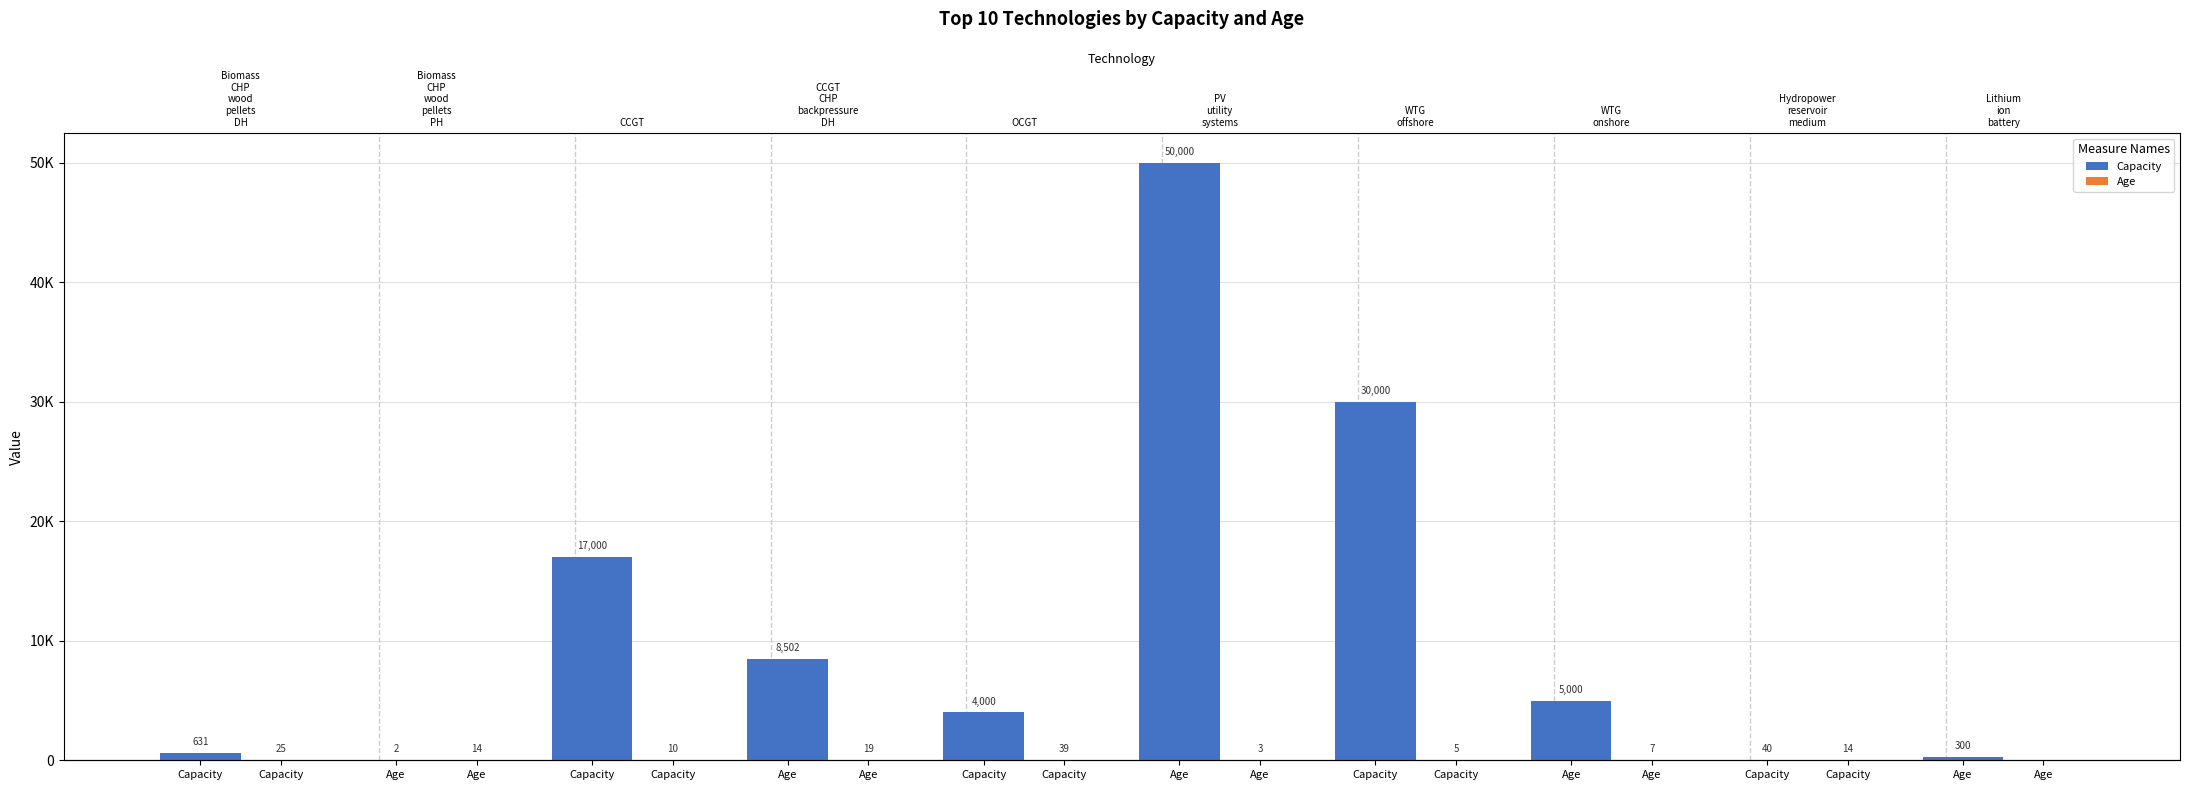

Where does the Age series first go above 14?

Capacity